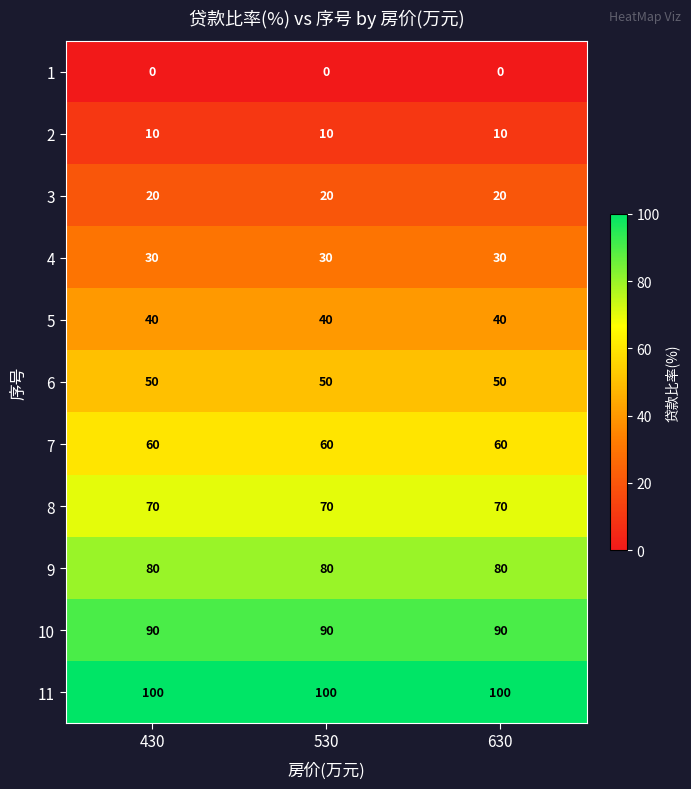

What is the total value across all series at 530?

550